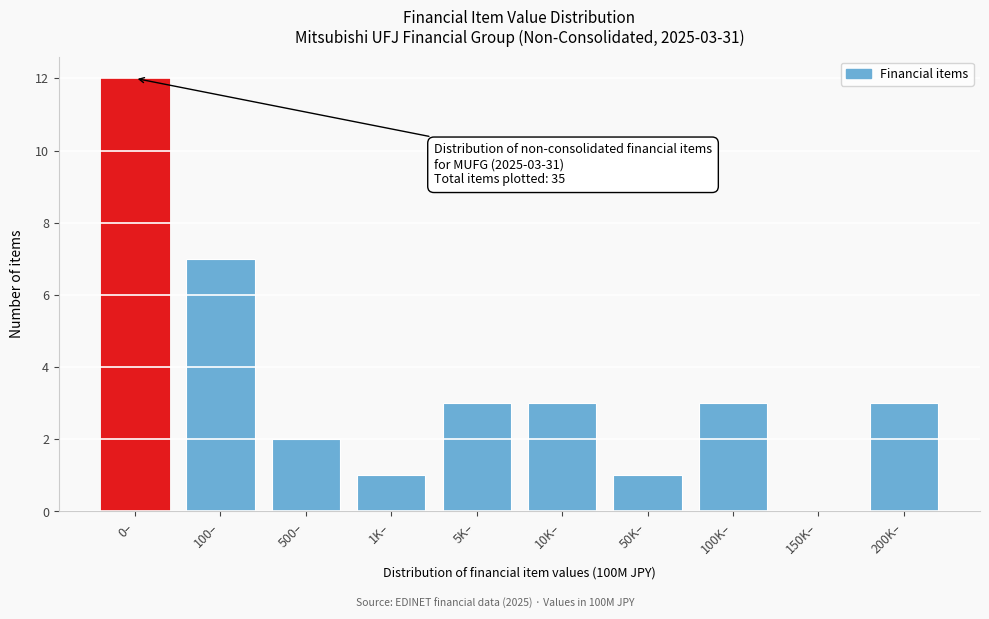

Reading right to left, what are all the values shown in this chart?

200K–=3	150K–=0	100K–=3	50K–=1	10K–=3	5K–=3	1K–=1	500–=2	100–=7	0–=12